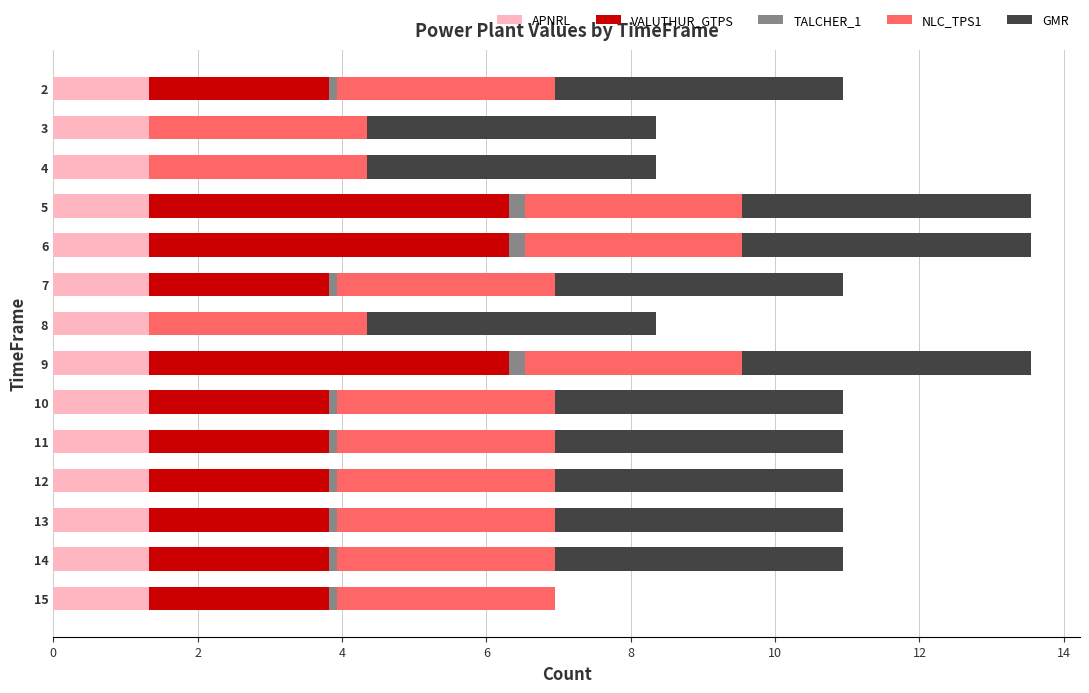

The APNRL series shows 1.3 at 2. True or false?

True